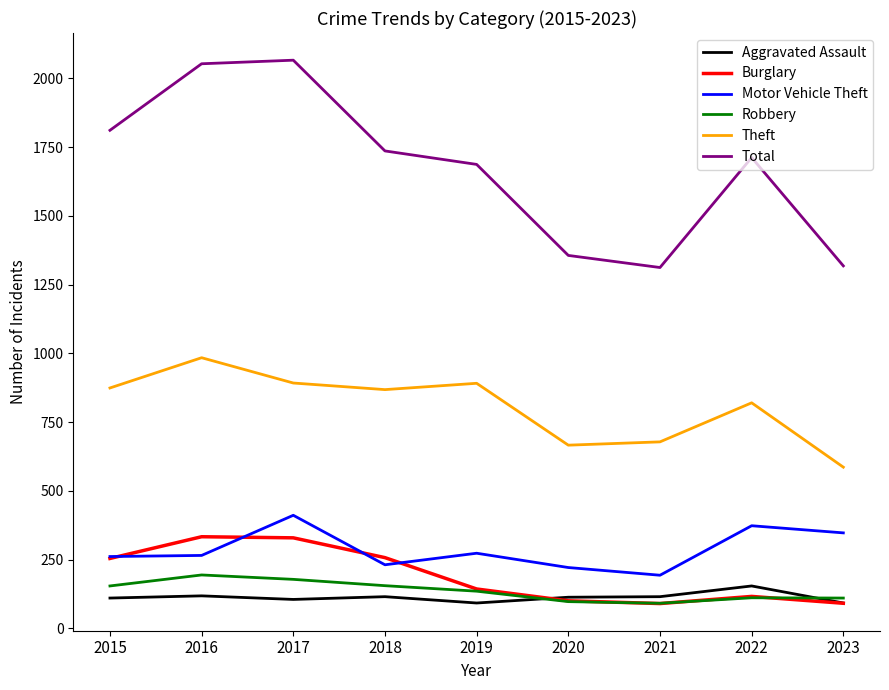

What is the difference between the maximum and minimum values in the Robbery series?

103